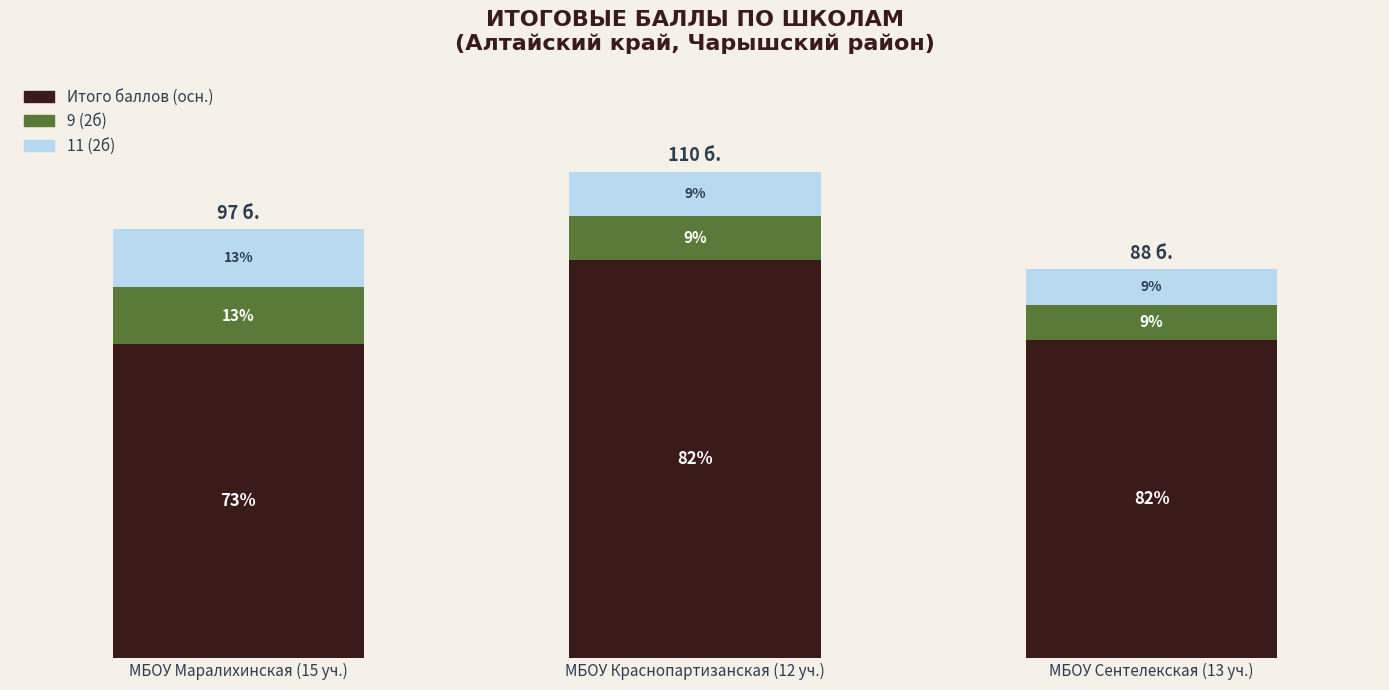

The 9 (2б) series shows 7 at МБОУ Маралихинская (15 уч.). True or false?

False